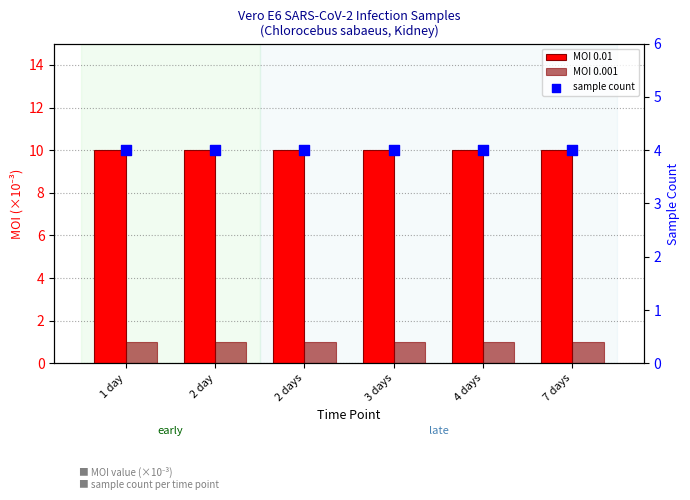

Which series has the largest Y range (max minus min)?

MOI 0.01